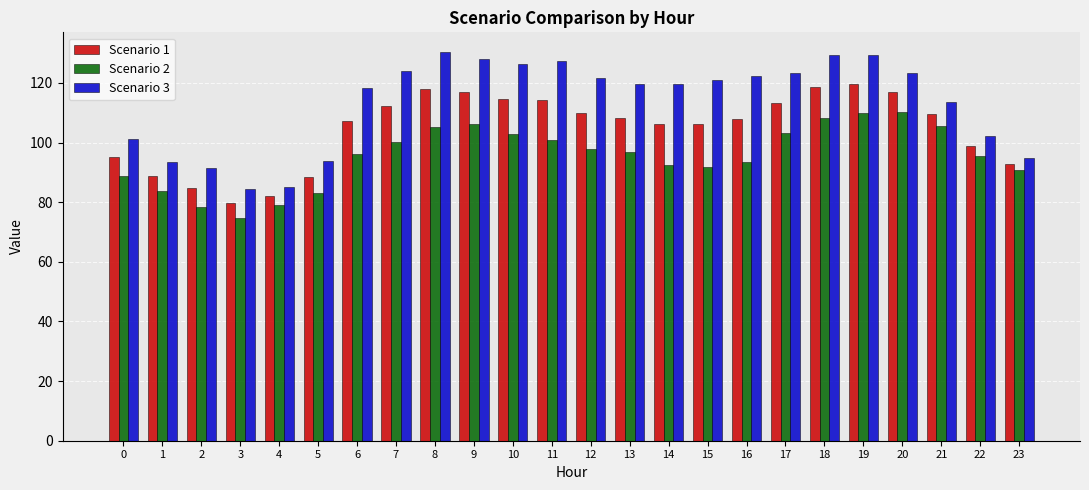

Is the value of Scenario 3 at 0 greater than the value of Scenario 2 at 16?

Yes